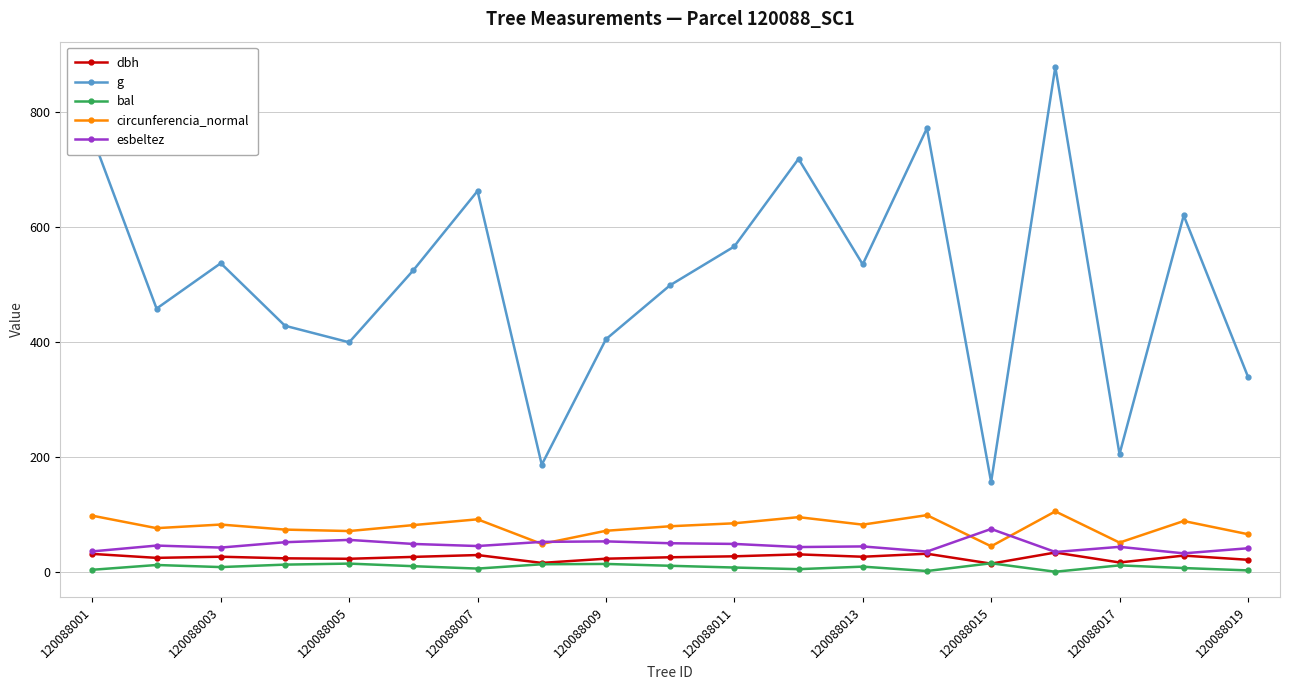

At how many categories does at least one series exceed 234?

16